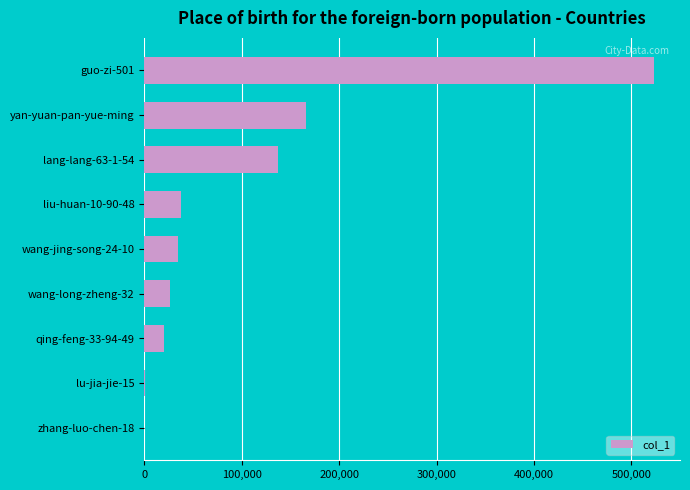

At which label is the value closest to 261920?

yan-yuan-pan-yue-ming